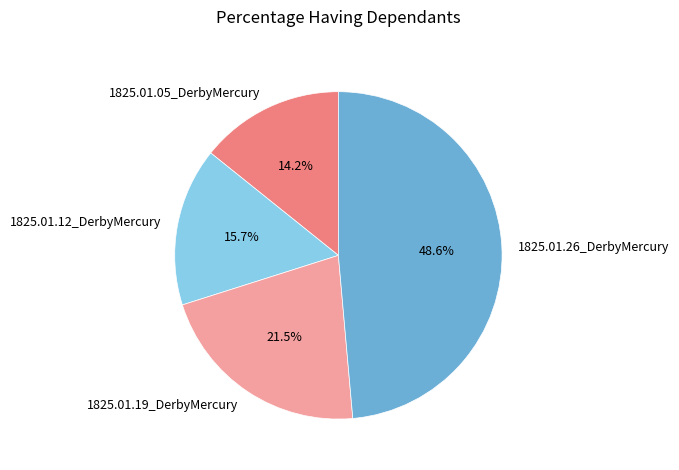

Rank the categories by value from highest to lowest.

1825.01.26_DerbyMercury, 1825.01.19_DerbyMercury, 1825.01.12_DerbyMercury, 1825.01.05_DerbyMercury